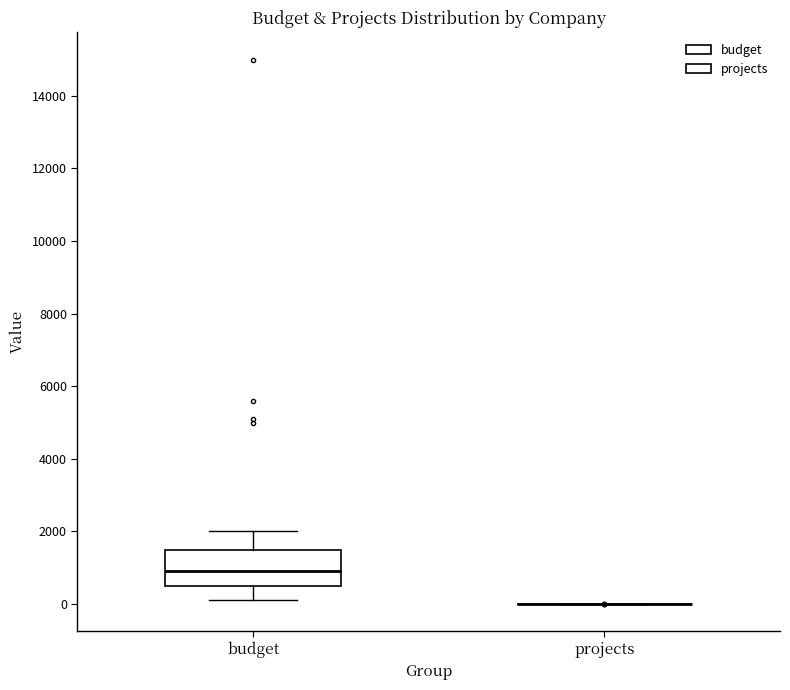

Comparing the boxes themselves (not the whiskers), which one is the tallest?

budget